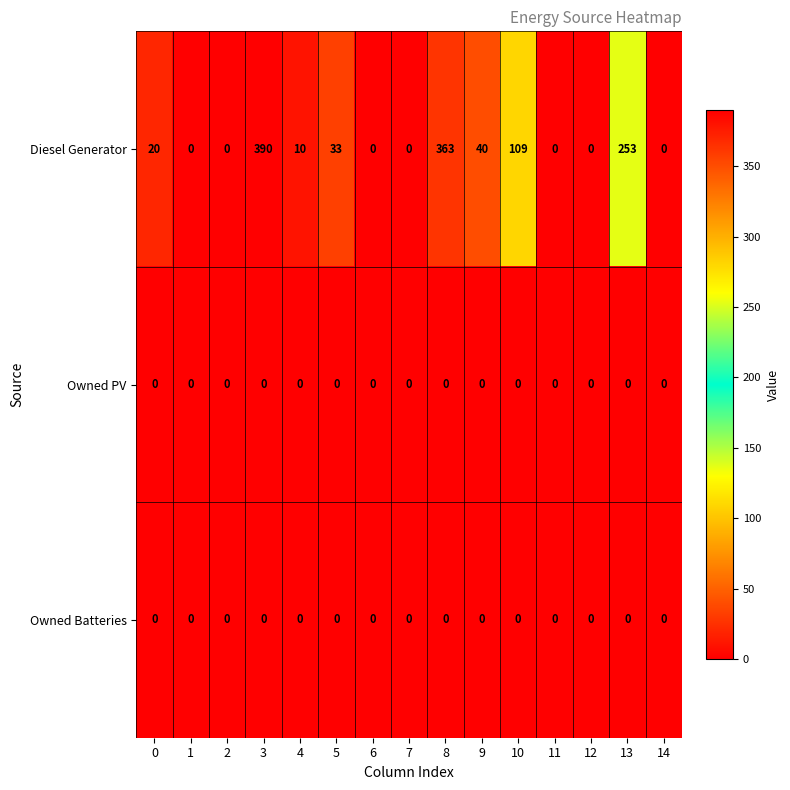

Which series has the widest spread of values?

Diesel Generator